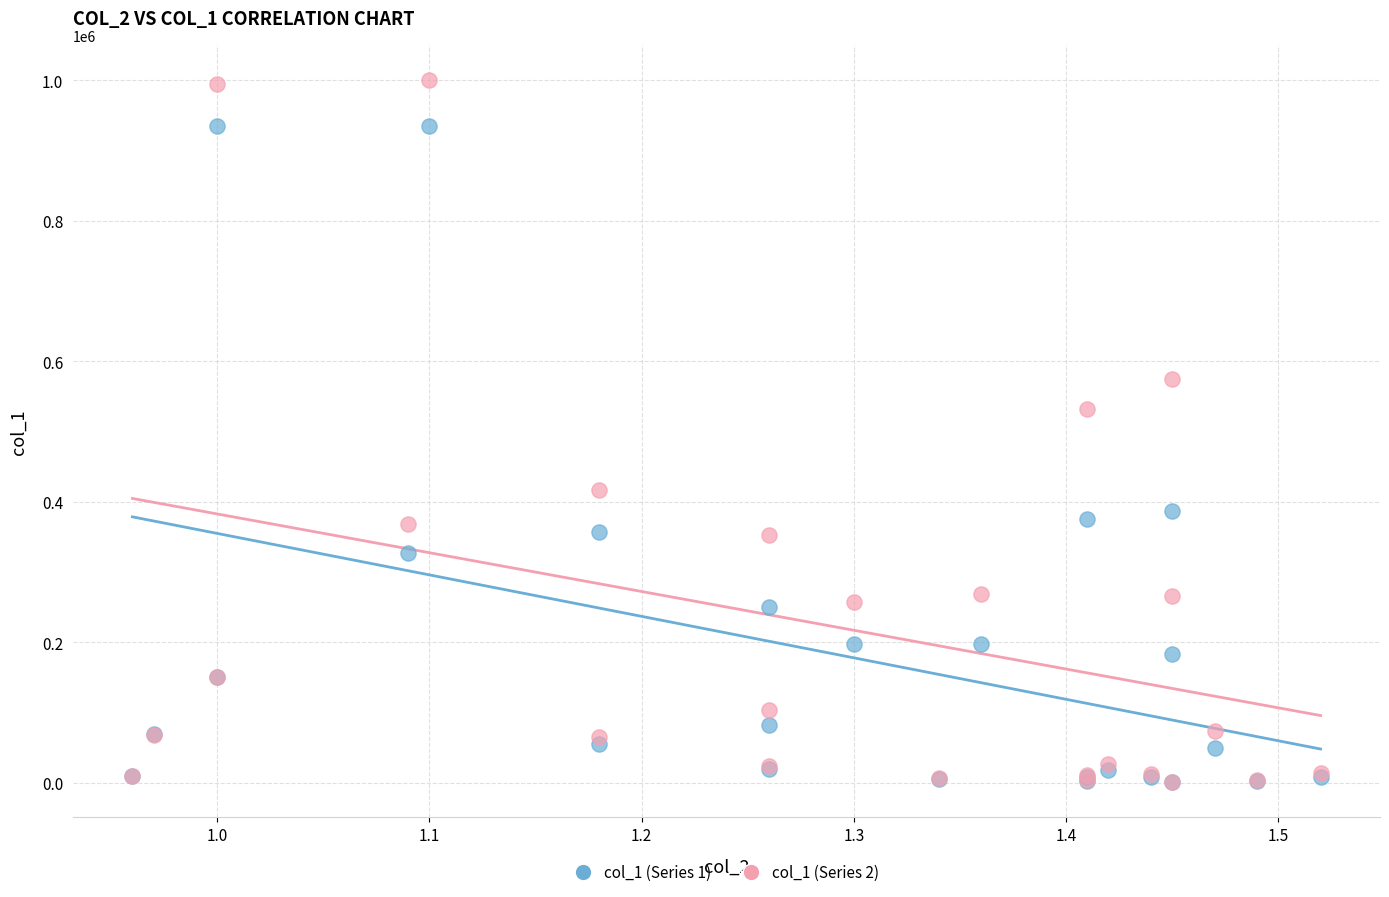

Which series contains the highest Y value?

col_1 (Series 2)